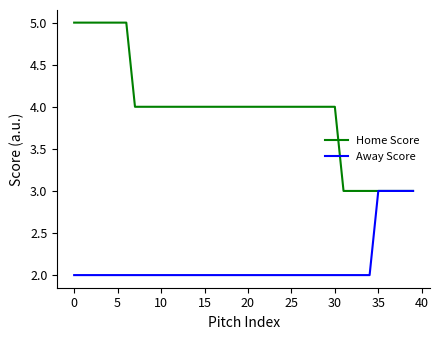

Does the chart display data point markers on the line(s)?

No